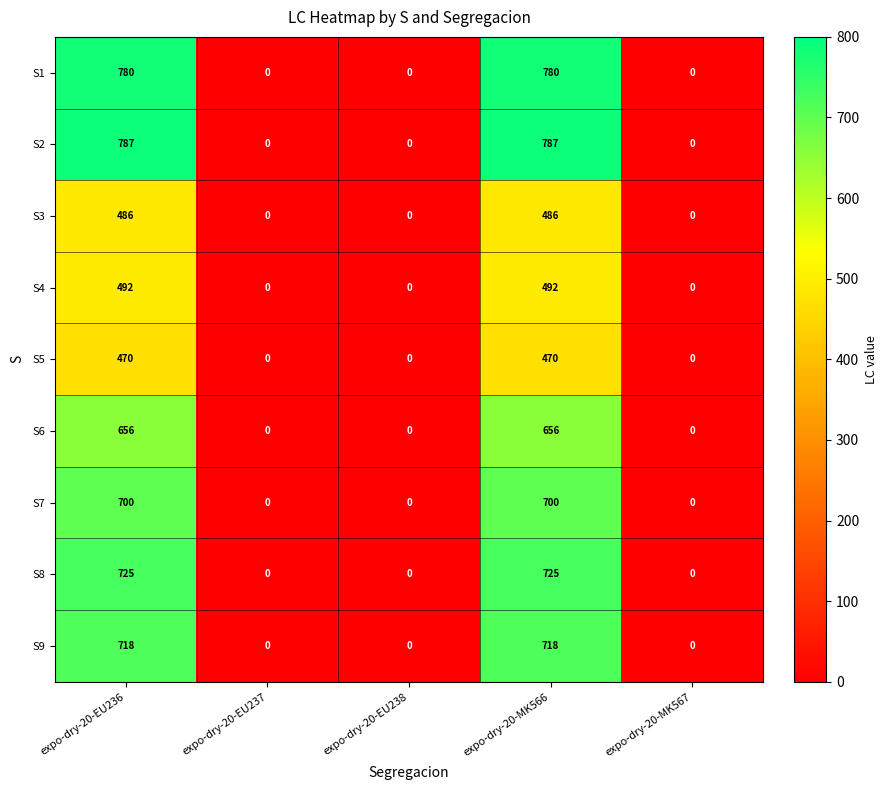

Which series has the widest spread of values?

S2